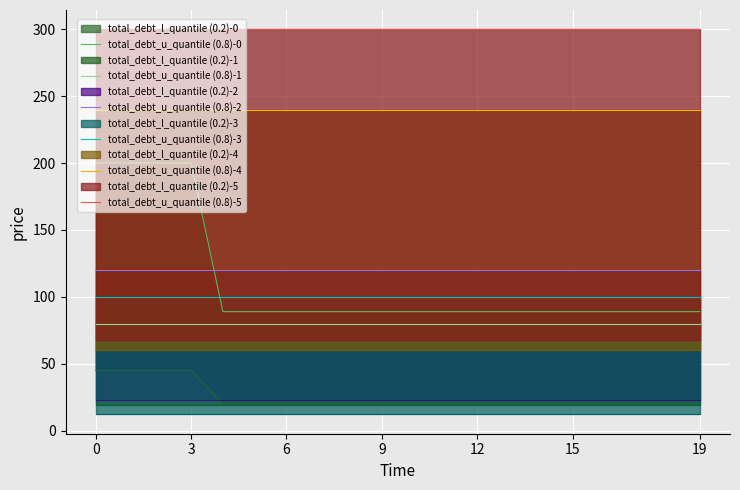

Count the number of data series in this chart.

6